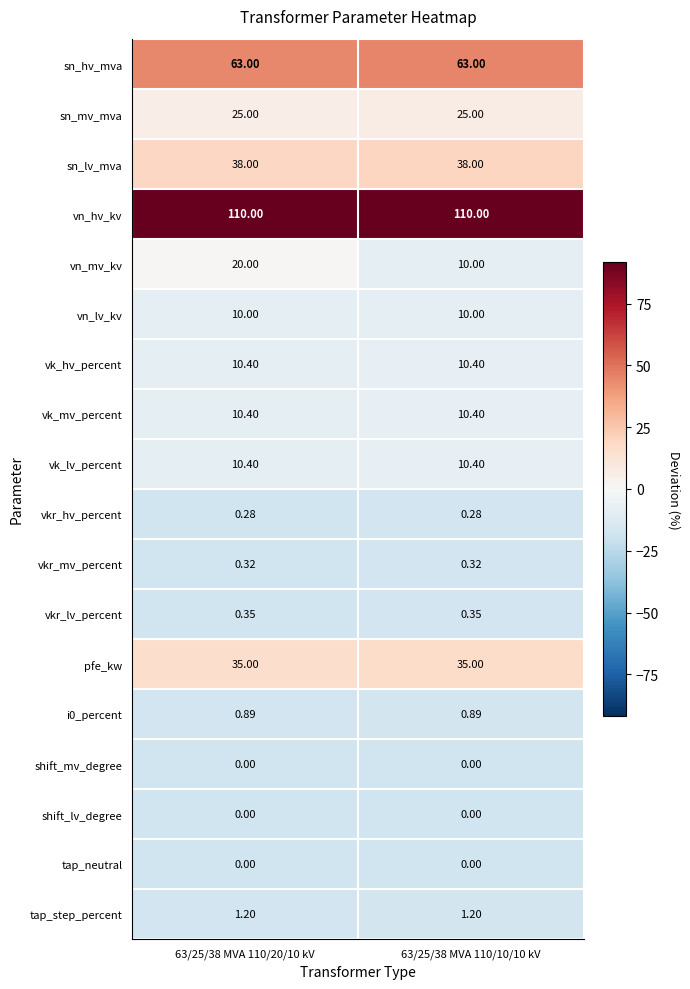

How many distinct data groups are displayed?

18